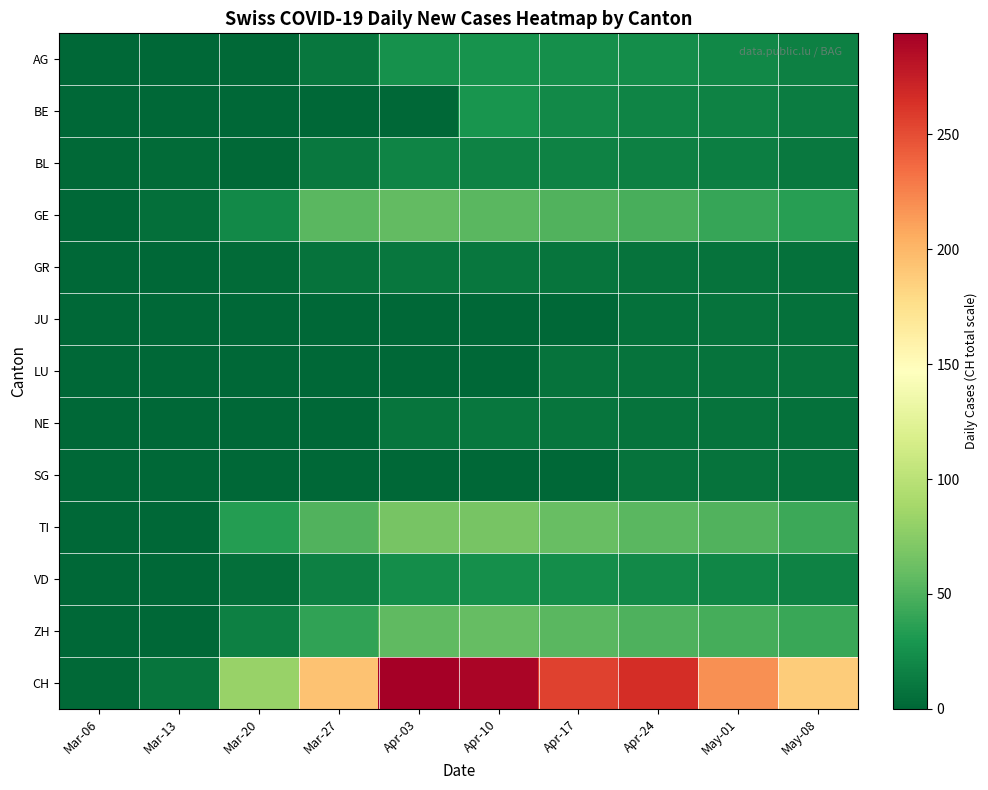

Which series has the largest total across all categories?

CH